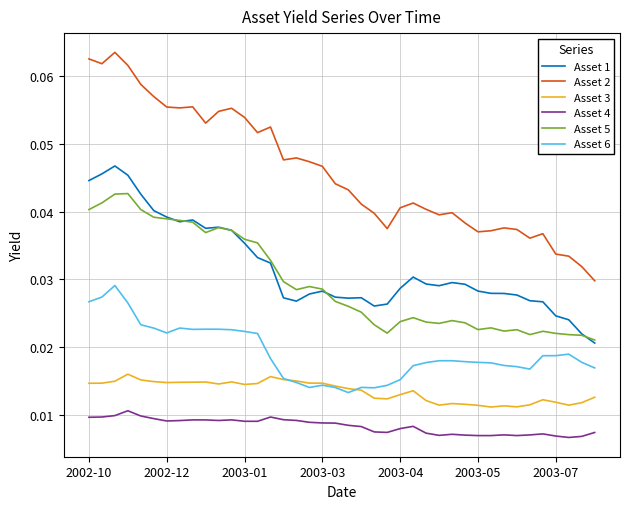

Which series has the largest total across all categories?

Asset 2